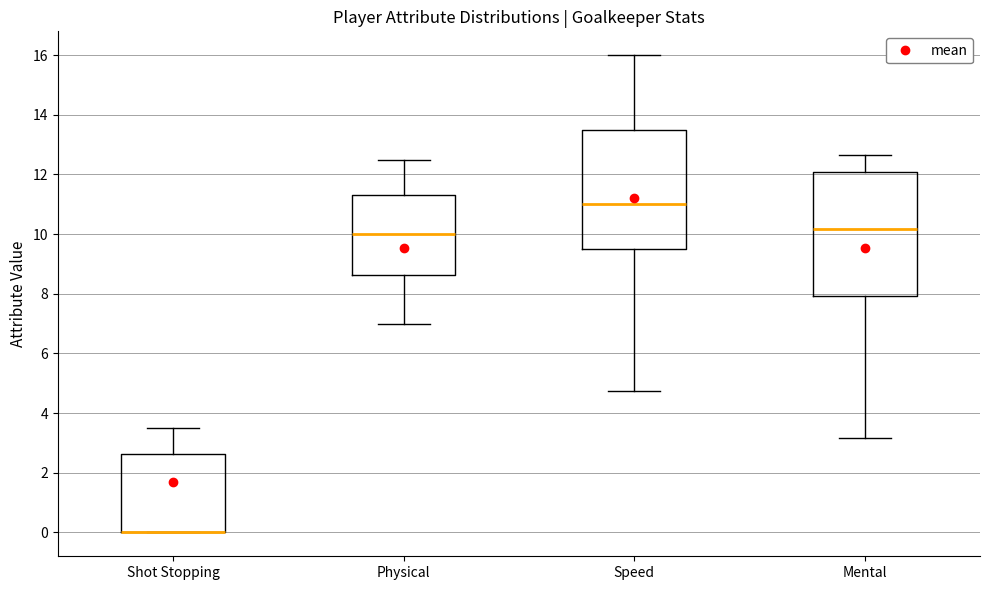

Where is the upper edge of the box for Physical on the y-axis? The values are not printed on the chart, so give them approximately, as read against the axis.

11.4